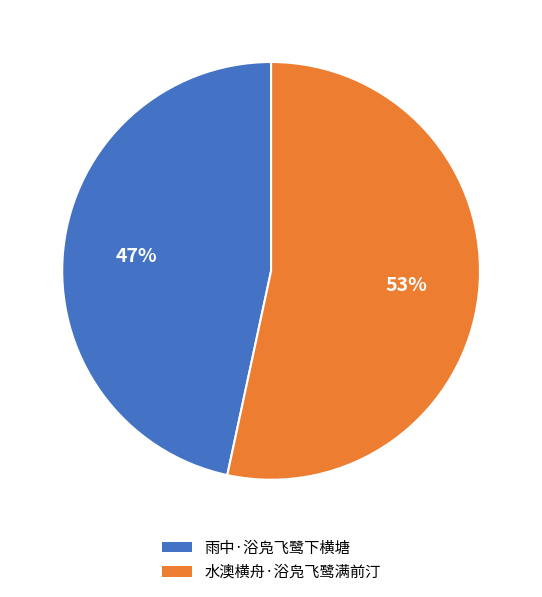

Count the number of slices in the pie.

2